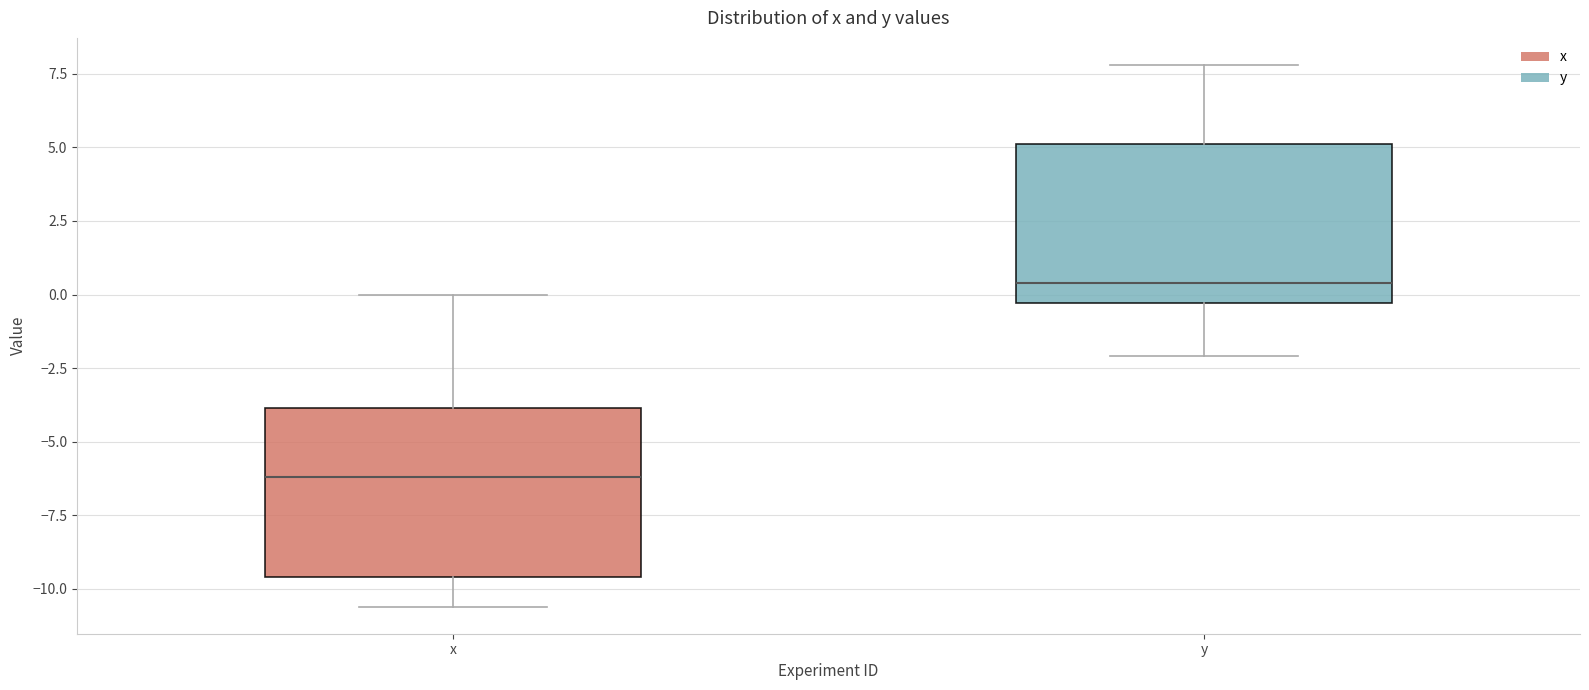

Reading left to right, transcribe this box plot: for each box, give where its median line is, the range the box spans, and where its two whiskers end, as read against the y-axis. The values are not printed on the chart, so give them approximately, as read against the axis.

x: median -6.0, box -9.5 to -4.0, whiskers -10.5 to 0.0
y: median 0.5, box -0.5 to 5.0, whiskers -2.0 to 8.0